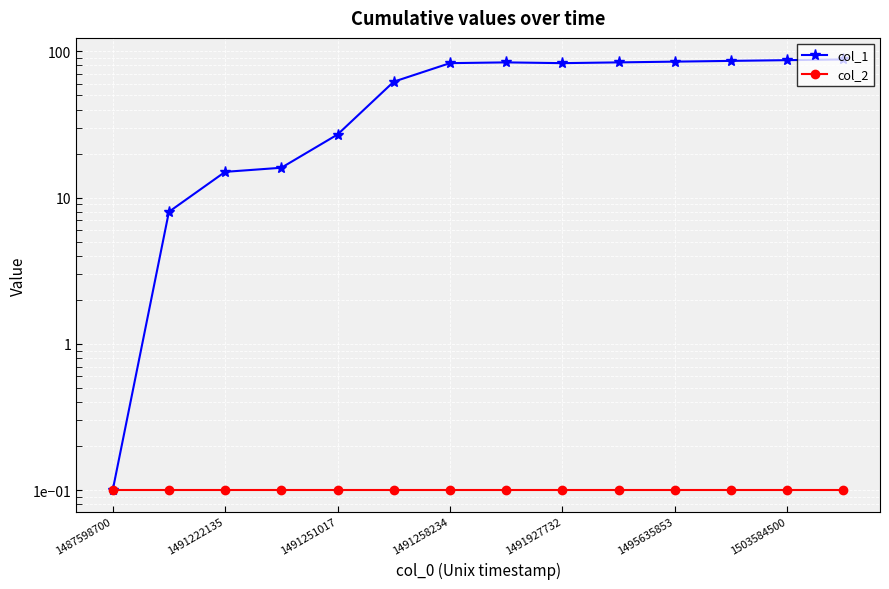

What is the spread (max minus min) of values at 1503584500?

86.9